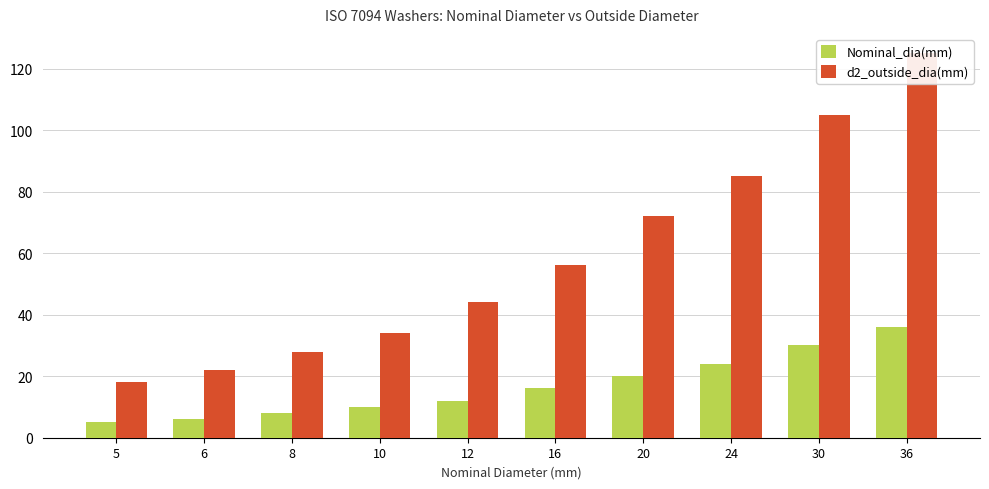

Which category has the highest value across all series?

36